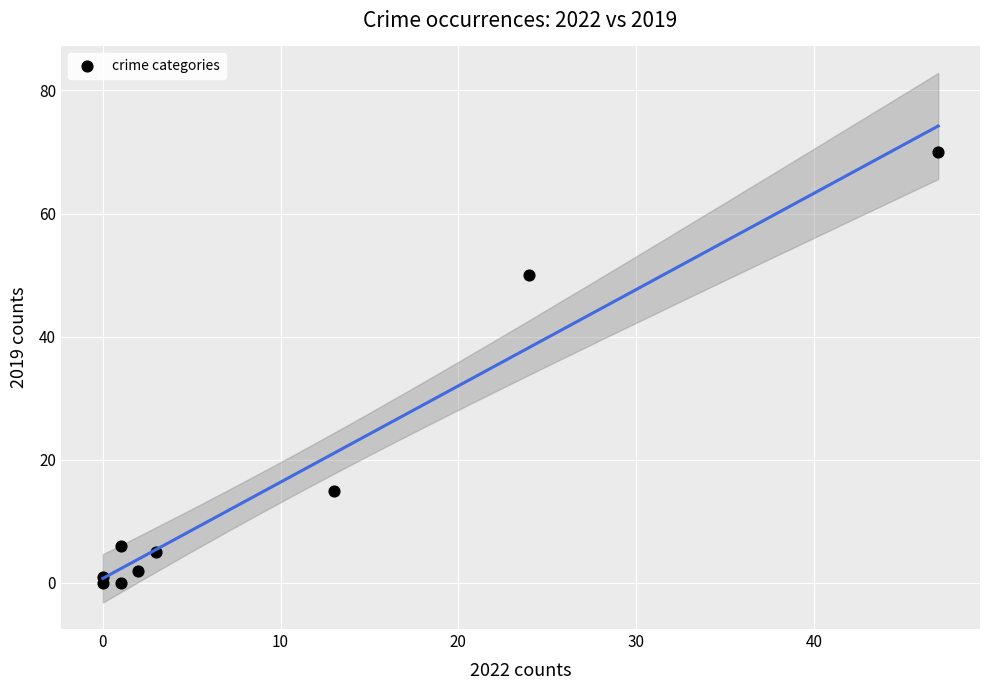

What is the average X value?

10